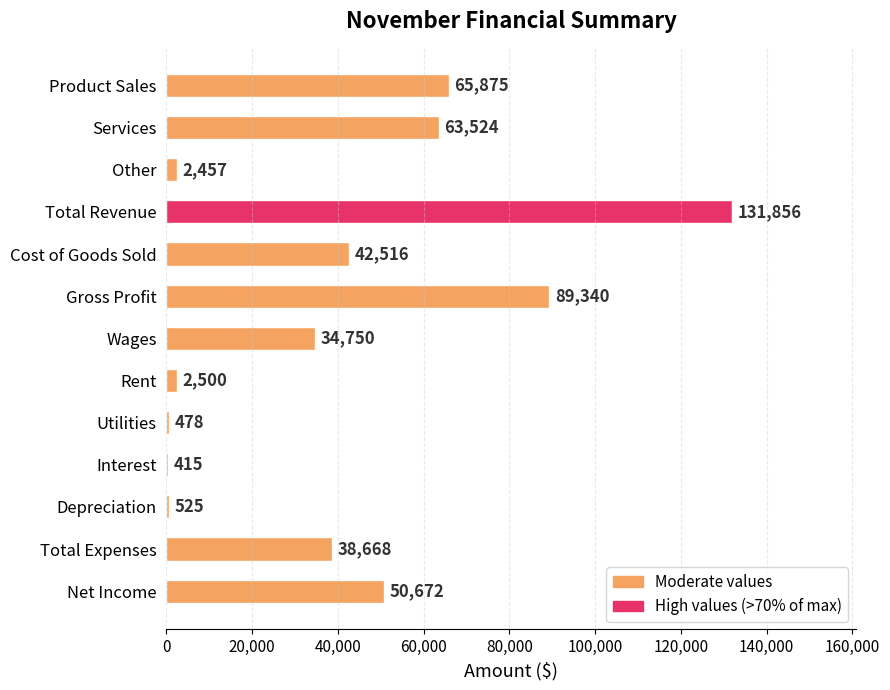

Reading top to bottom, extract all data points from this chart.

Product Sales=65875	Services=63524	Other=2457	Total Revenue=131856	Cost of Goods Sold=42516	Gross Profit=89340	Wages=34750	Rent=2500	Utilities=478	Interest=415	Depreciation=525	Total Expenses=38668	Net Income=50672